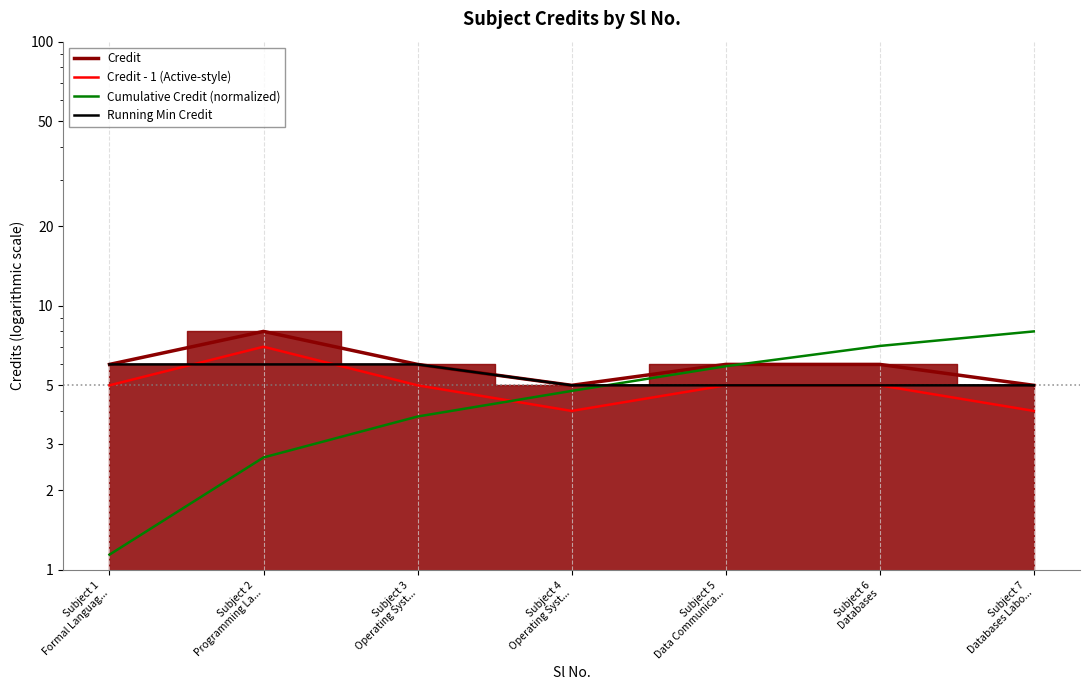

Reading left to right, transcribe all the data shown in this chart.

Credit: 6.0	8.0	6.0	5.0	6.0	6.0	5.0
Credit - 1 (Active-style): 5.0	7.0	5.0	4.0	5.0	5.0	4.0
Cumulative Credit (normalized): 1.1	2.7	3.8	4.8	5.9	7.0	8.0
Running Min Credit: 6.0	6.0	6.0	5.0	5.0	5.0	5.0